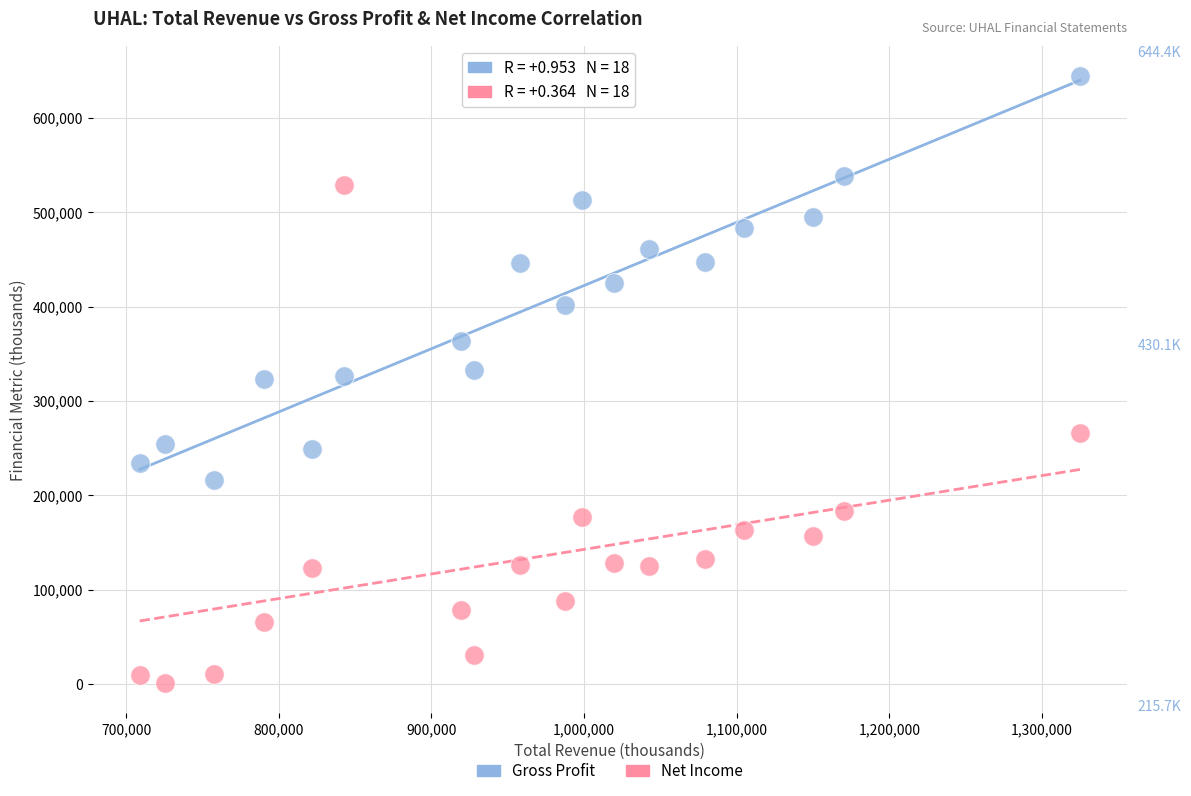

Which series has the largest Y range (max minus min)?

Net Income